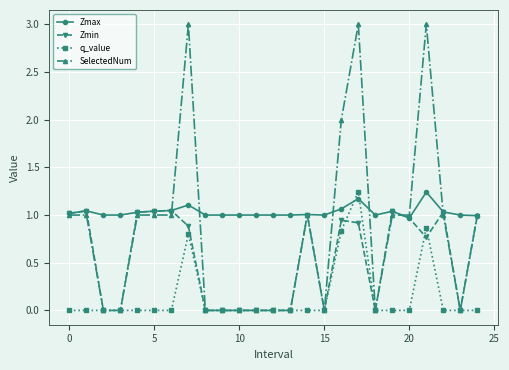

Which series has the widest spread of values?

SelectedNum